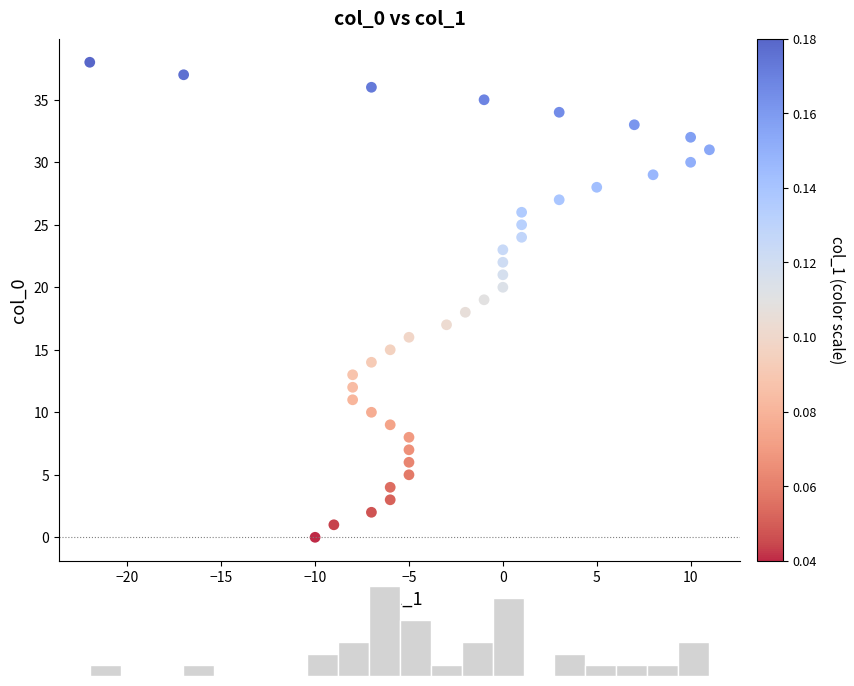

What is the range of X values (max minus min)?

33